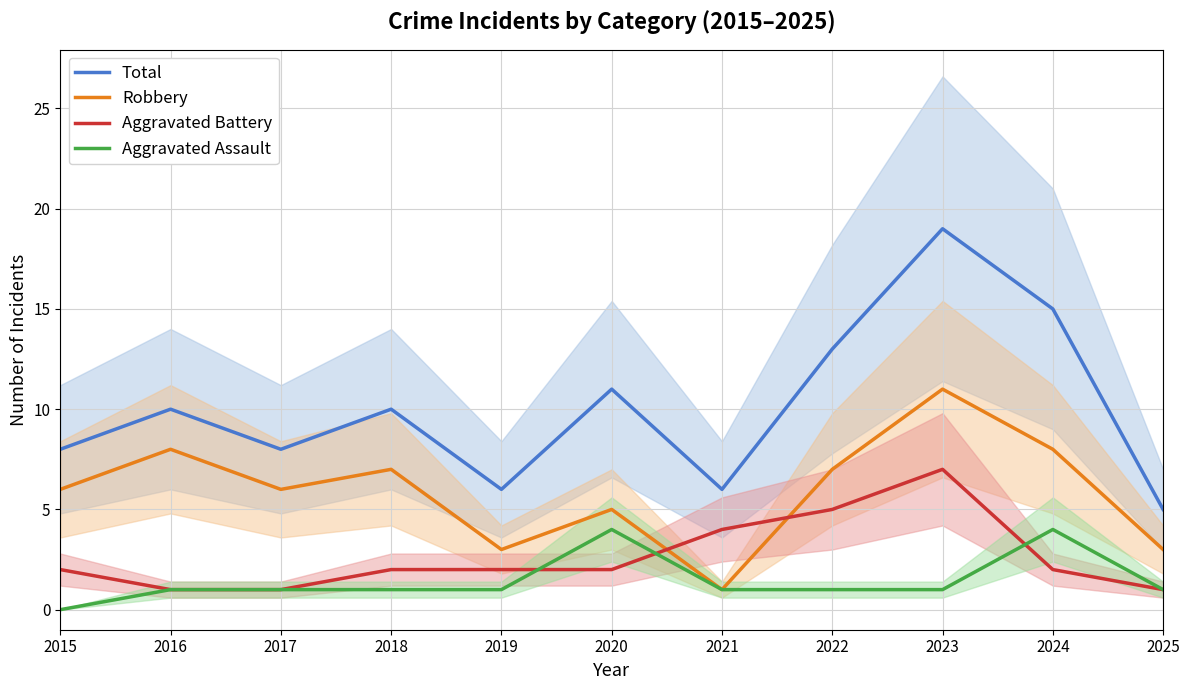

How many Robbery values are between 3 and 8?

9